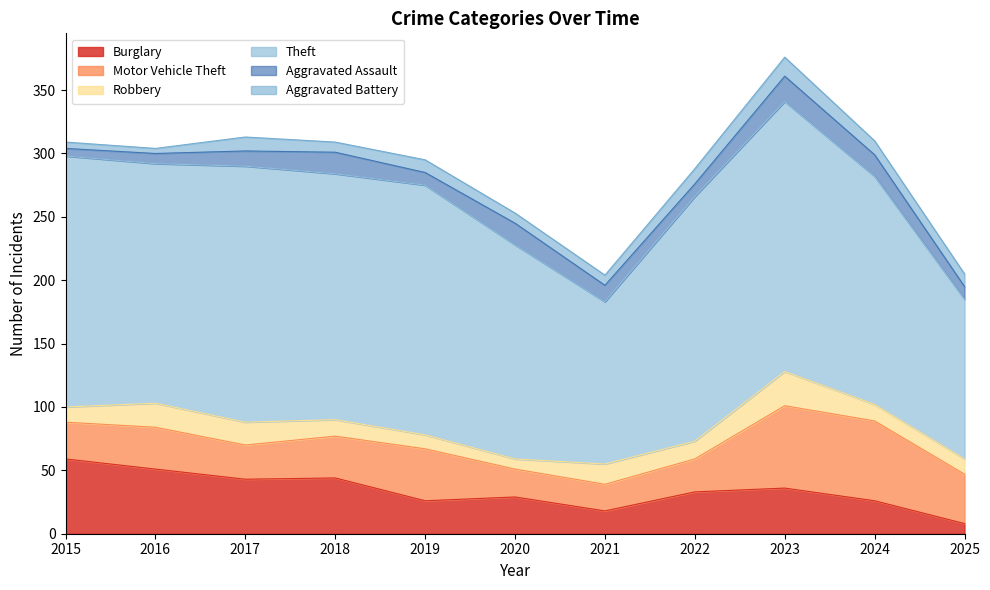

Which series has the widest spread of values?

Theft